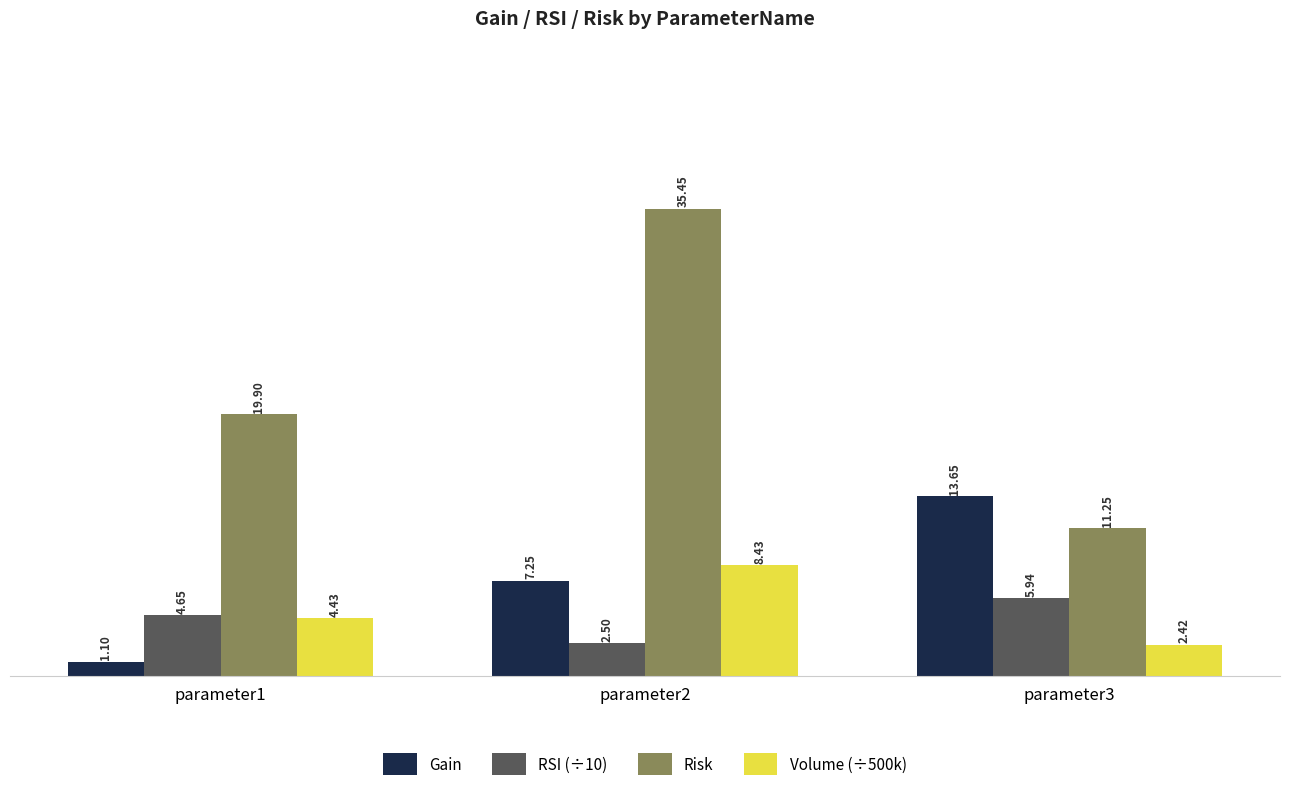

At which category is the sum across all series the highest?

parameter2